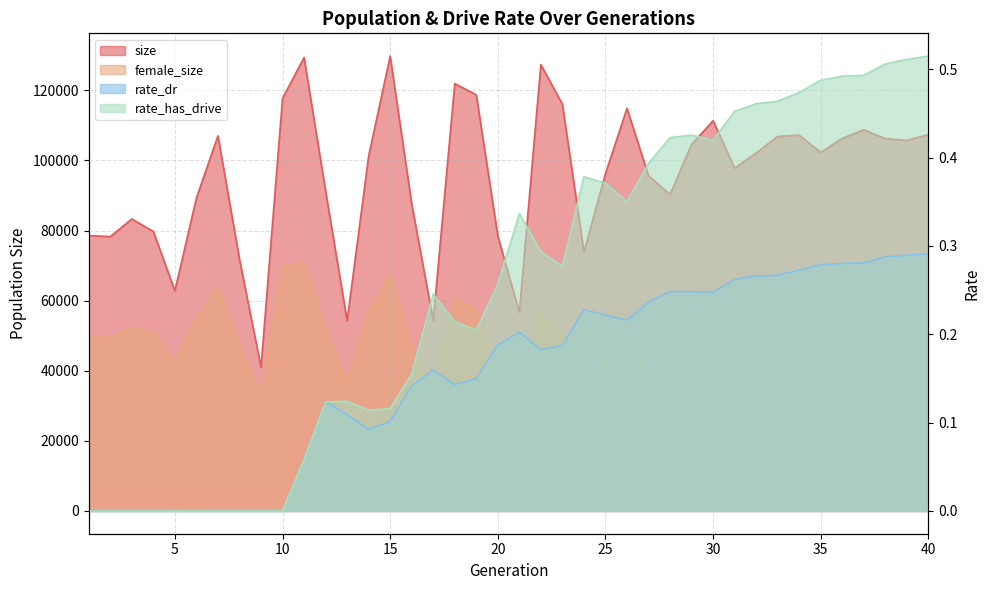

List the series in order of their peak value, lowest first.

rate_dr, rate_has_drive, female_size, size